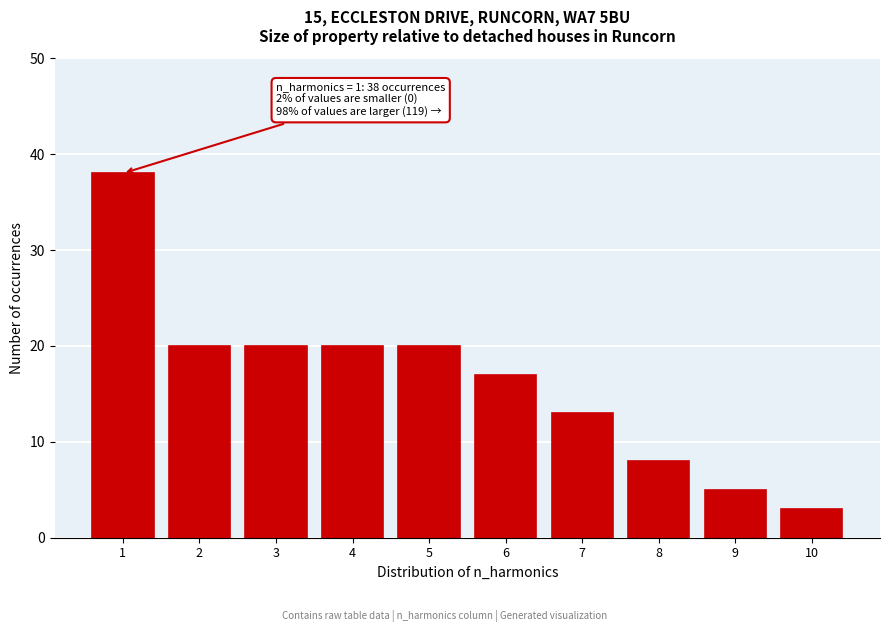

Reading left to right, list all the values displayed in this chart.

1=38	2=20	3=20	4=20	5=20	6=17	7=13	8=8	9=5	10=3